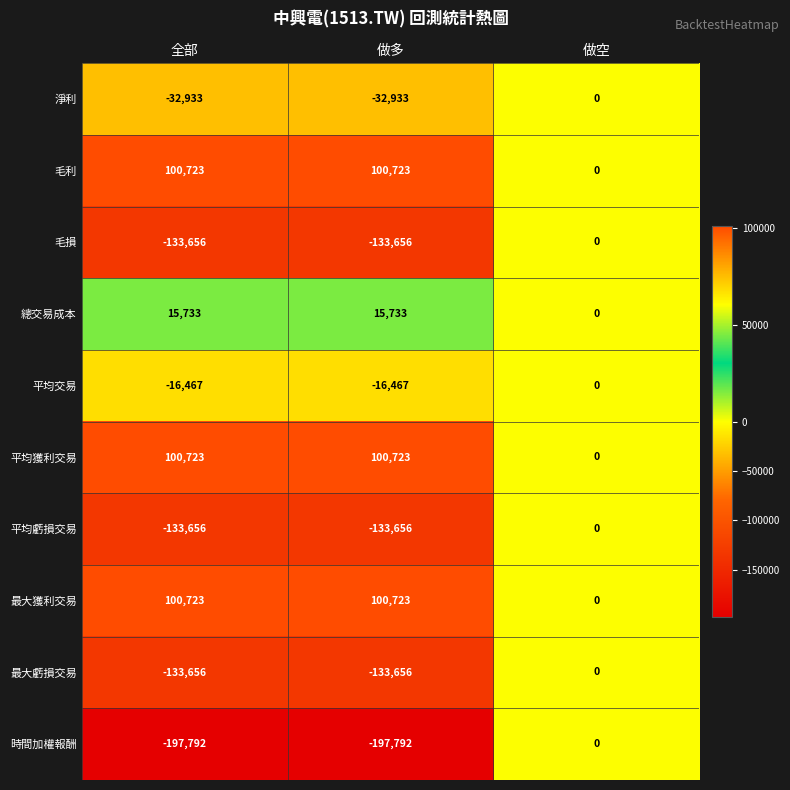

Which series changed the most between 做多 and 做空?

時間加權報酬